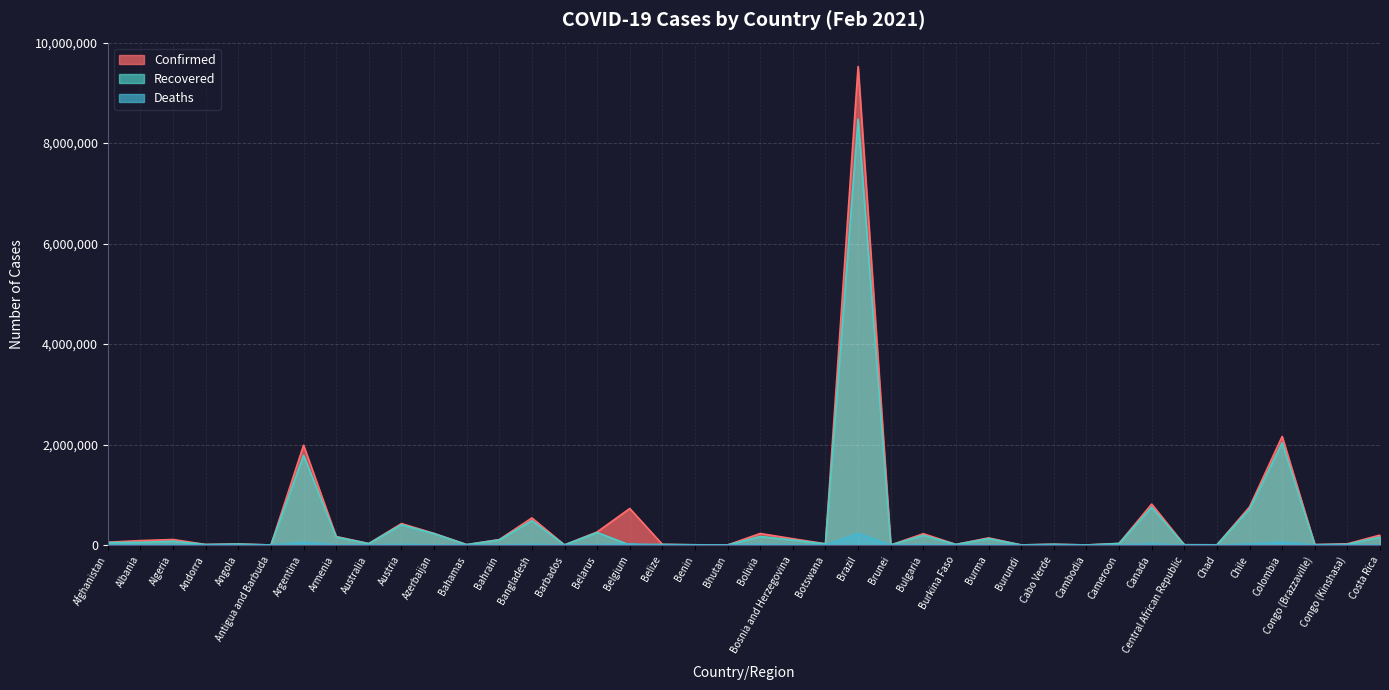

Reading right to left, what are all the values shown in this chart?

Confirmed: 197435	23671	8060	2161462	758189	3508	4989	814282	31394	476	14451	1728	141448	11309	224849	182	9524640	24435	124443	229187	861	4193	12070	726483	260060	1732	538765	108048	8289	231362	426093	28860	168300	1985501	316	20112	10275	109313	87528	55384
Recovered: 158283	15113	5846	2034228	717308	2913	4885	753434	29501	457	13851	773	128437	10161	194055	175	8478818	20542	99669	169415	854	3563	11509	0	248064	1427	484573	101629	6837	225678	404676	26098	160169	1786178	189	18596	9610	74871	52933	48109
Deaths: 2692	681	122	56290	19084	125	63	20885	474	0	136	3	3180	134	9420	3	231534	179	4834	10864	1	55	307	21423	1801	18	8229	383	176	3163	8071	909	3126	49398	8	475	106	2918	1488	2414